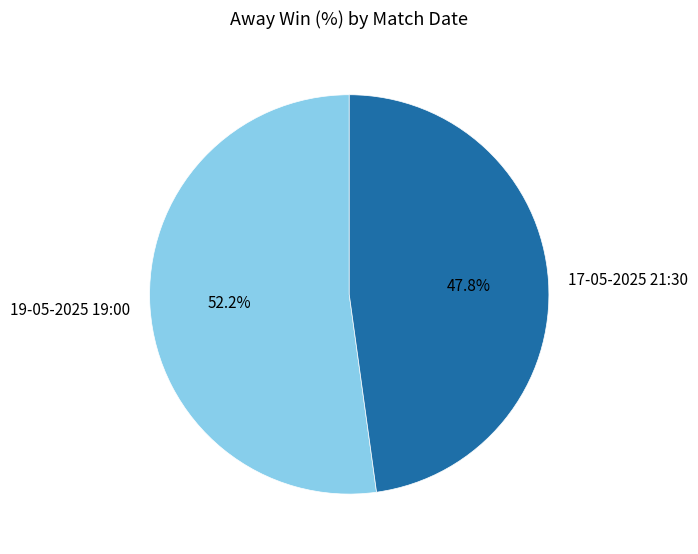

To the nearest percent, what is the difference between the largest and smallest slice percentages?

4%